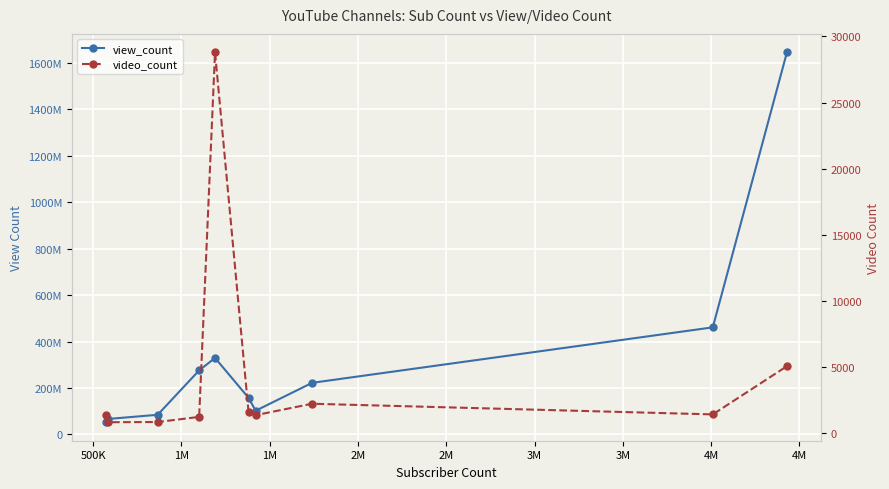

What is the difference between the maximum and minimum values in the view_count series?

1593250792